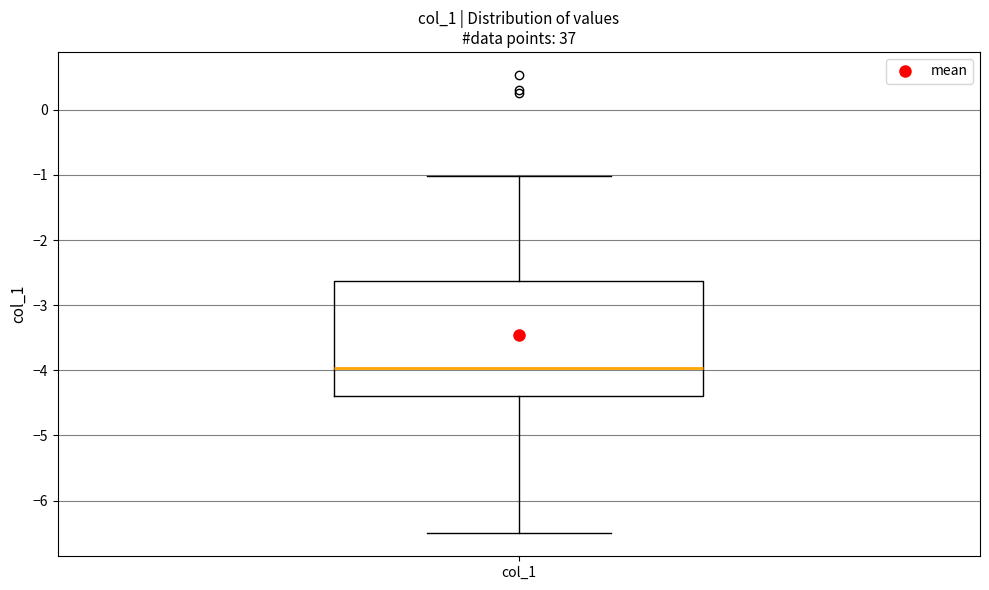

Read this box plot against the y-axis: the position of the median line, the range covered by the box, and the ends of both whiskers. The values are not printed on the chart, so give them approximately, as read against the axis.

median -4.0, box -4.4 to -2.6, whiskers -6.5 to -1.0